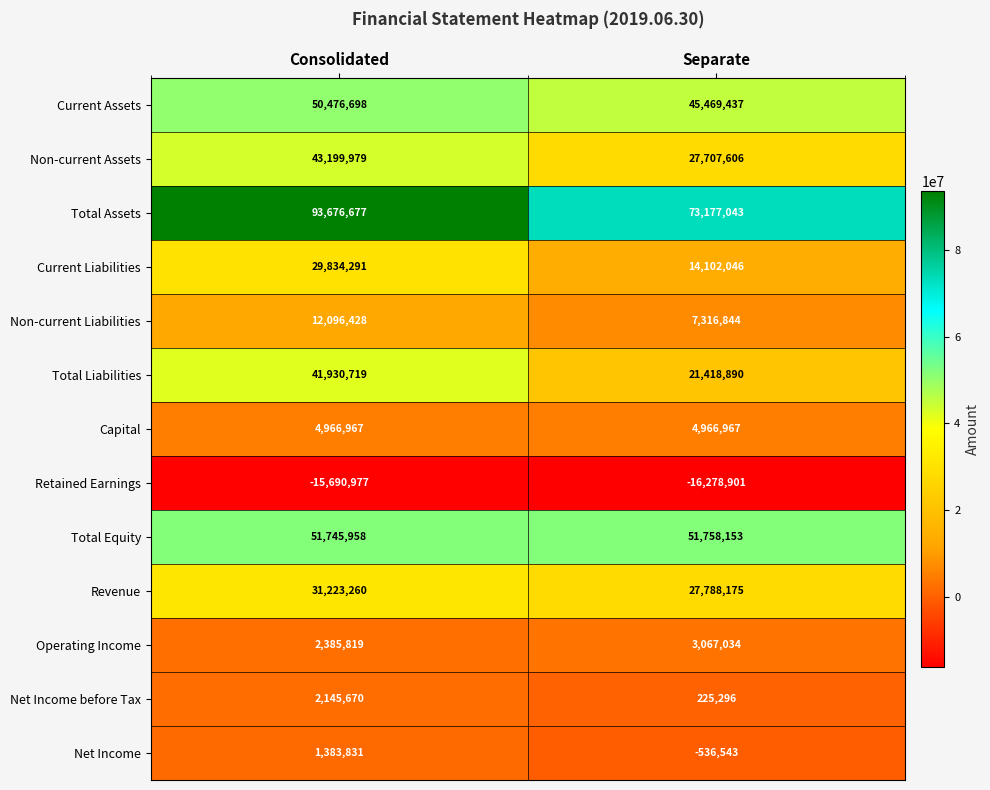

Reading left to right, list all the values displayed in this chart.

Current Assets: Consolidated=50476698	Separate=45469437
Non-current Assets: Consolidated=43199979	Separate=27707606
Total Assets: Consolidated=93676677	Separate=73177043
Current Liabilities: Consolidated=29834291	Separate=14102046
Non-current Liabilities: Consolidated=12096428	Separate=7316844
Total Liabilities: Consolidated=41930719	Separate=21418890
Capital: Consolidated=4966967	Separate=4966967
Retained Earnings: Consolidated=-15690977	Separate=-16278901
Total Equity: Consolidated=51745958	Separate=51758153
Revenue: Consolidated=31223260	Separate=27788175
Operating Income: Consolidated=2385819	Separate=3067034
Net Income before Tax: Consolidated=2145670	Separate=225296
Net Income: Consolidated=1383831	Separate=-536543